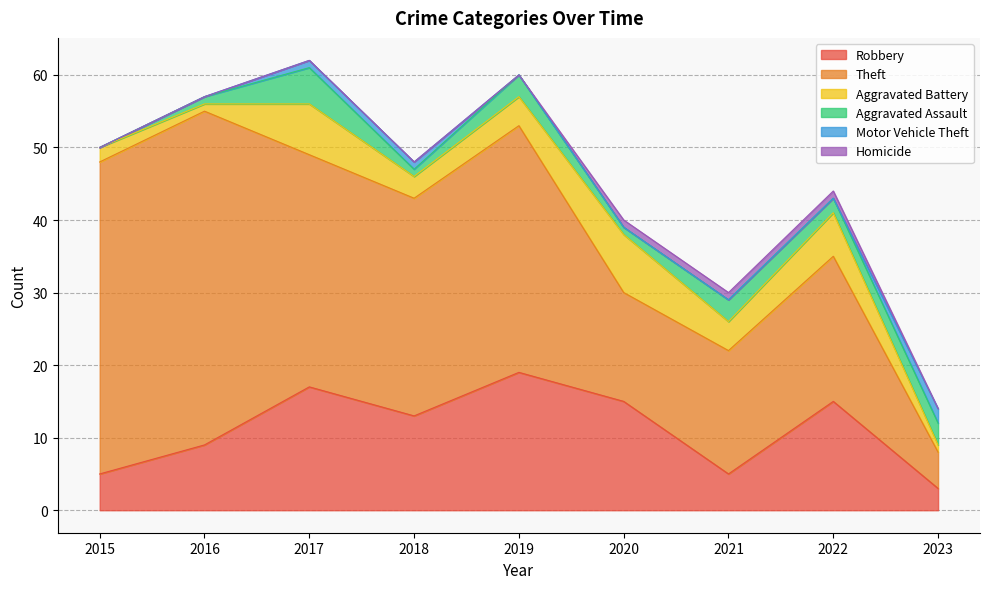

What is the total value across all series at 2020?

40